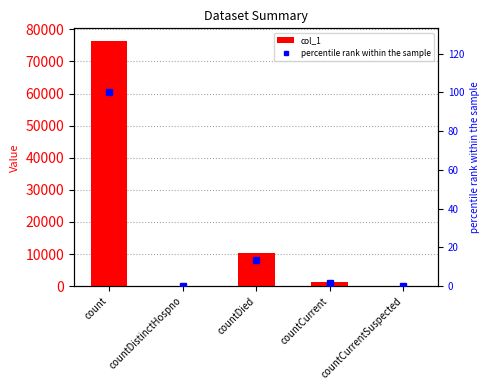

Between countCurrentSuspected and countDistinctHospno, which is larger?

countCurrentSuspected